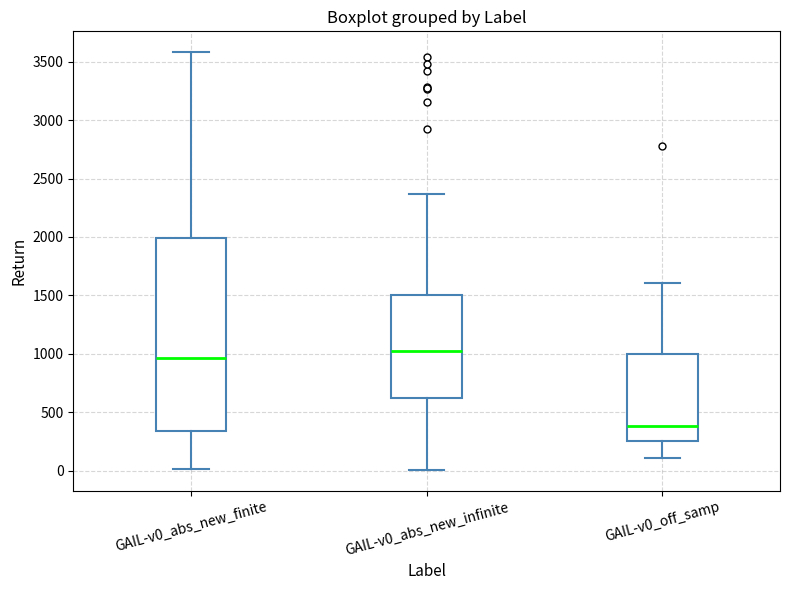

Which box is the tallest, from its lower edge to its upper edge?

GAIL-v0_abs_new_finite